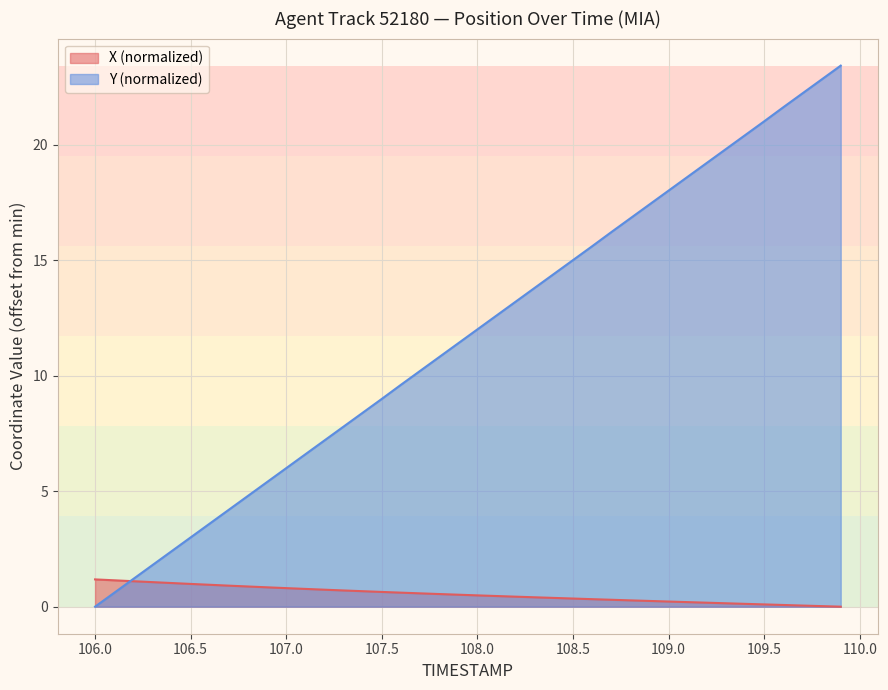

Reading left to right, extract all data points from this chart.

X: 1.2	1.1	1.1	1.1	1.0	1.0	0.9	0.9	0.9	0.8	0.8	0.8	0.7	0.7	0.7	0.6	0.6	0.6	0.5	0.5	0.5	0.5	0.4	0.4	0.4	0.4	0.3	0.3	0.3	0.2	0.2	0.2	0.2	0.1	0.1	0.1	0.1	0.0	0.0	0.0
Y: 0.0	0.6	1.2	1.8	2.4	3.0	3.6	4.2	4.8	5.4	6.0	6.6	7.2	7.8	8.4	9.0	9.6	10.2	10.8	11.4	12.0	12.6	13.2	13.8	14.4	15.0	15.6	16.2	16.8	17.4	18.0	18.6	19.2	19.8	20.4	21.0	21.6	22.2	22.8	23.4